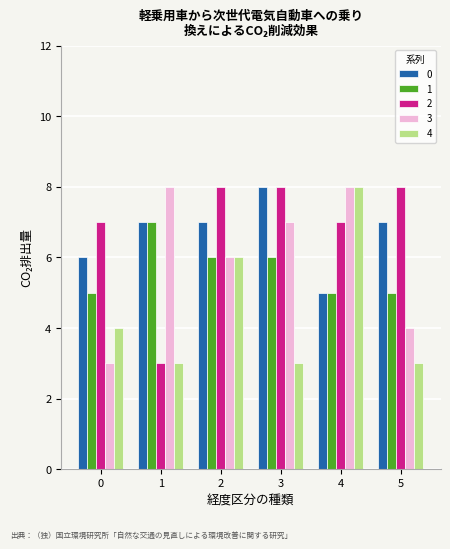

Reading left to right, list all the values displayed in this chart.

0: 0=6	1=7	2=7	3=8	4=5	5=7
1: 0=5	1=7	2=6	3=6	4=5	5=5
2: 0=7	1=3	2=8	3=8	4=7	5=8
3: 0=3	1=8	2=6	3=7	4=8	5=4
4: 0=4	1=3	2=6	3=3	4=8	5=3